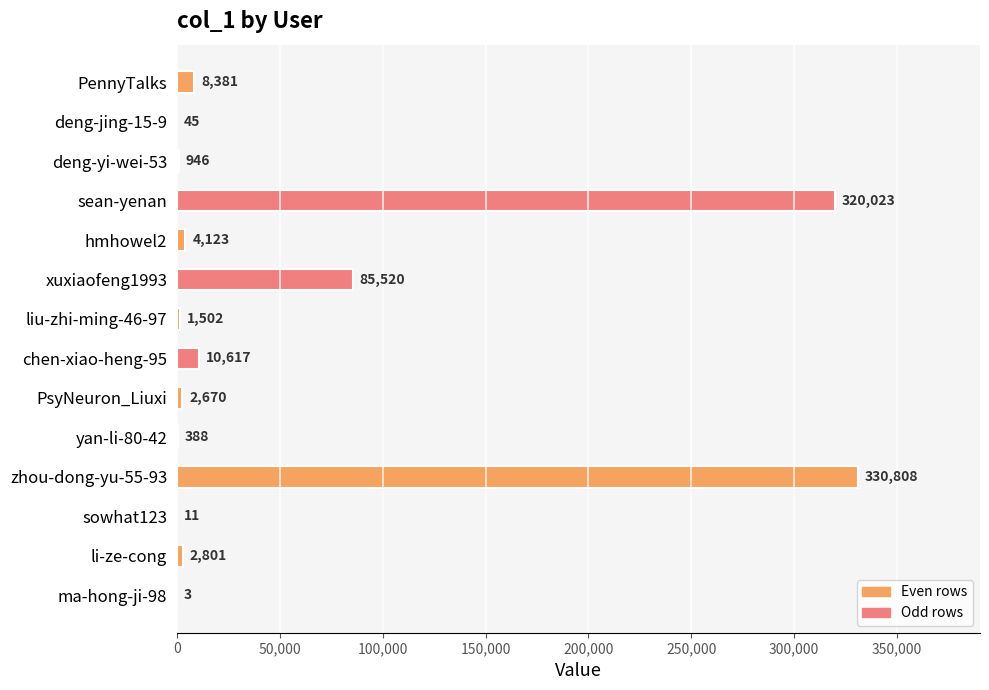

What is the sum of the values at deng-jing-15-9 and liu-zhi-ming-46-97?

1547